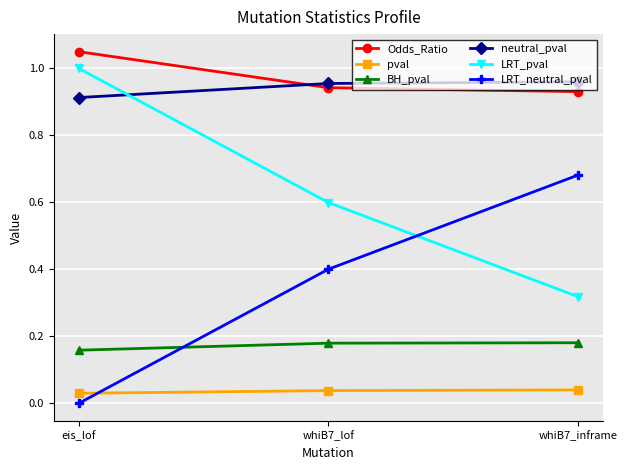

What is the sum of all BH_pval values?

0.5